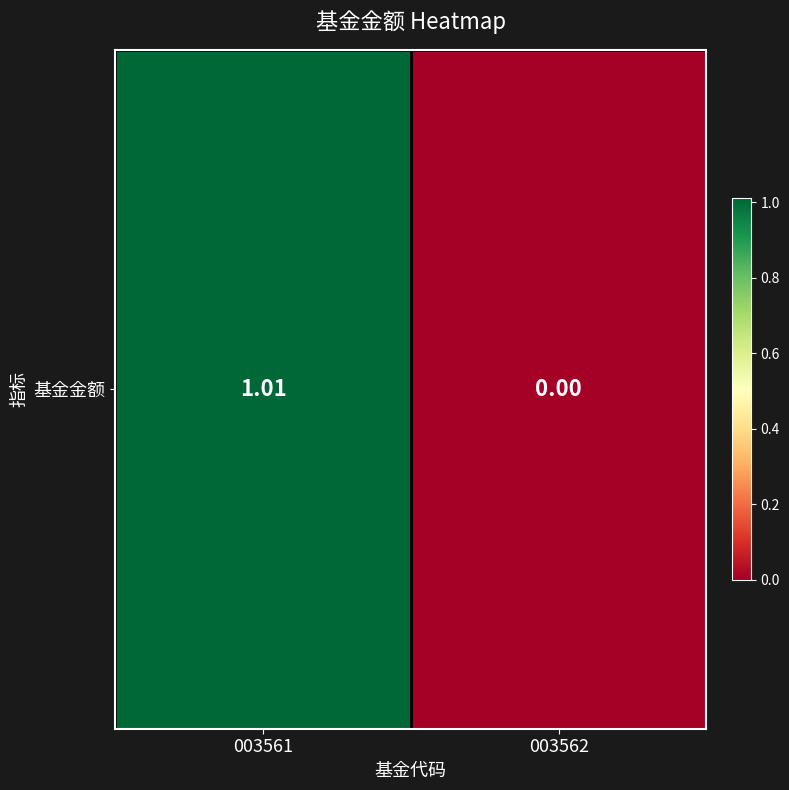

Which category has the lowest value across all series?

003562